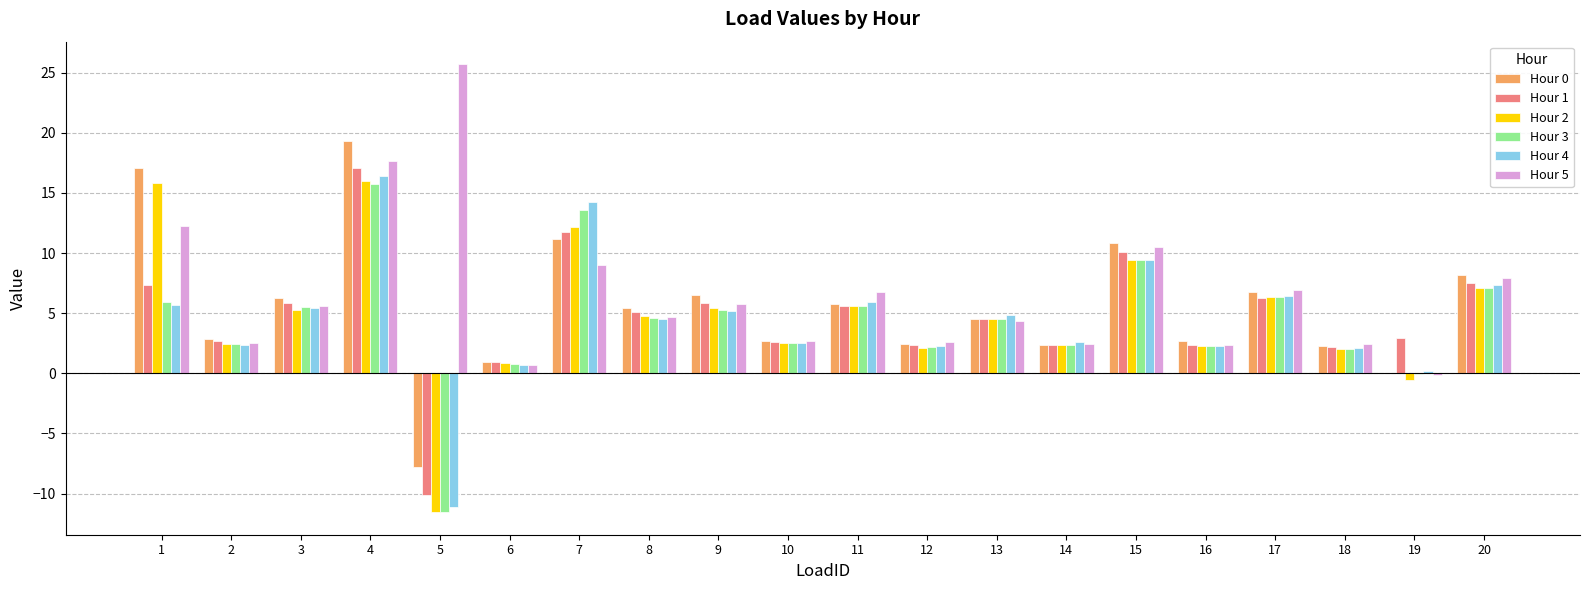

What is the maximum value shown in the chart?

25.7